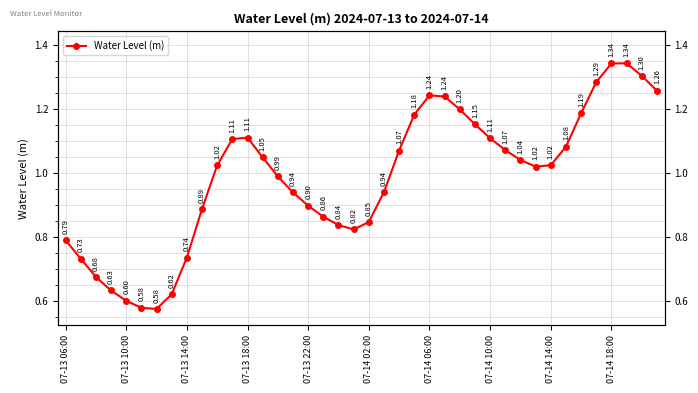

What is the minimum value shown in the chart?

0.6